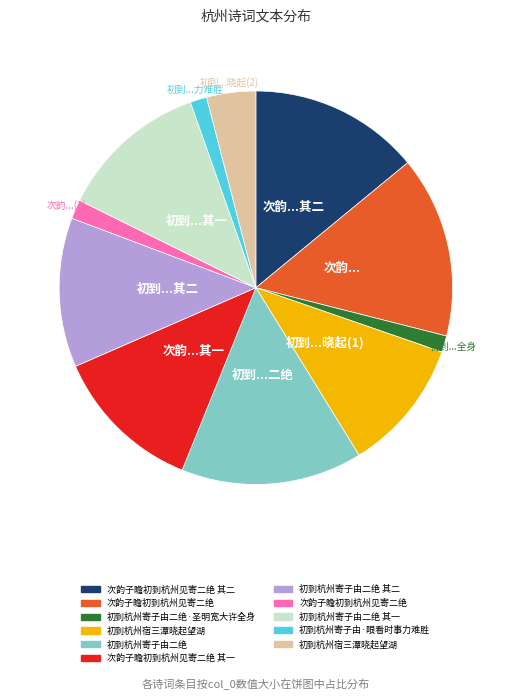

Does any single category account for the majority?

No